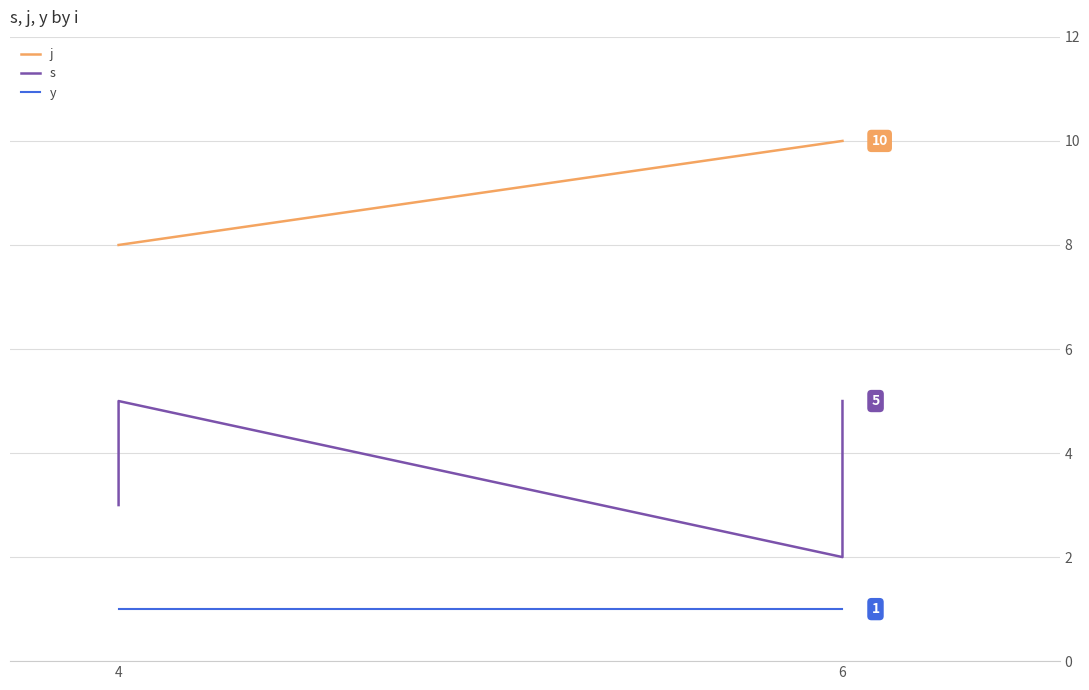

At 4, list the series in order from smallest to largest.

y, s, j